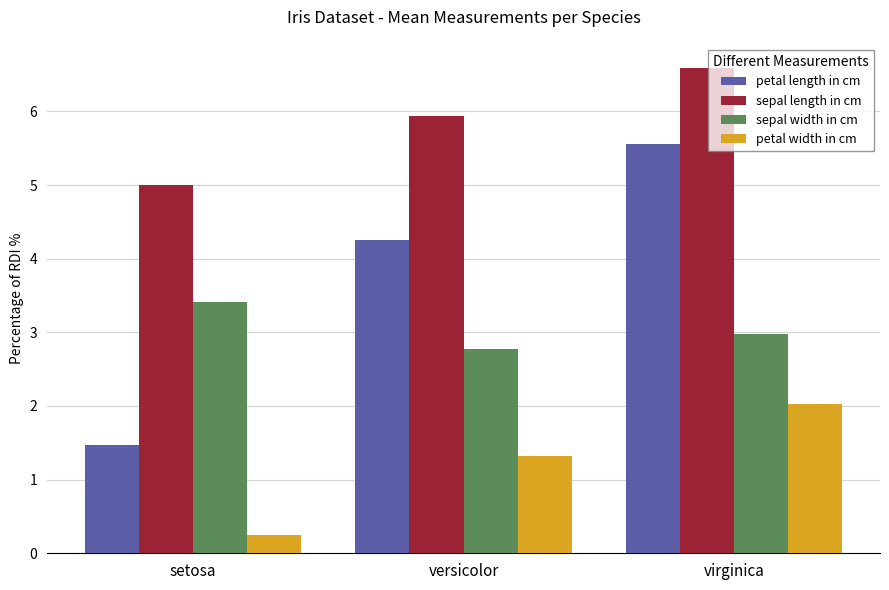

What is the greatest value displayed?

6.6